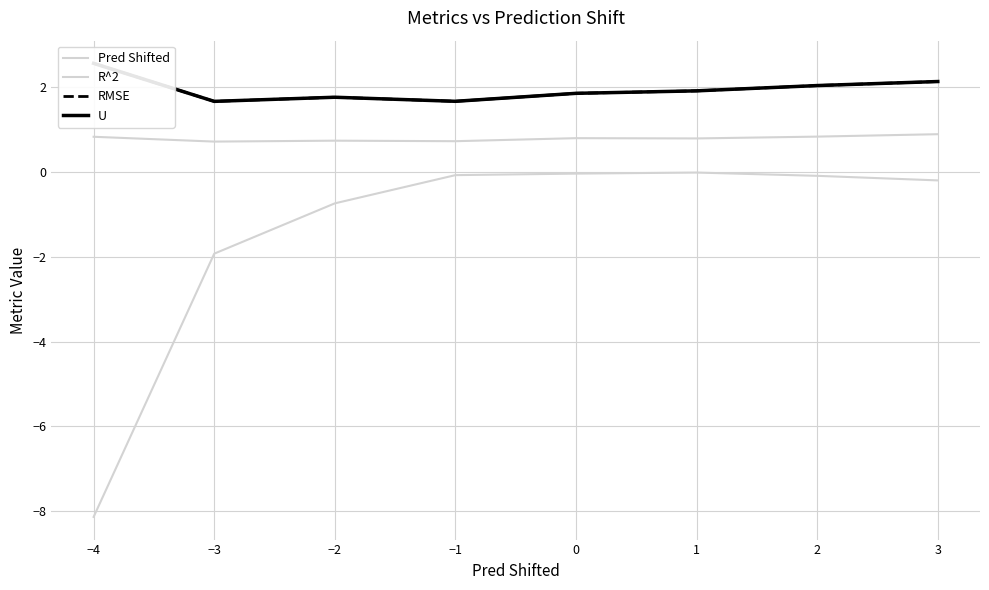

Which series has the widest spread of values?

Pred Shifted